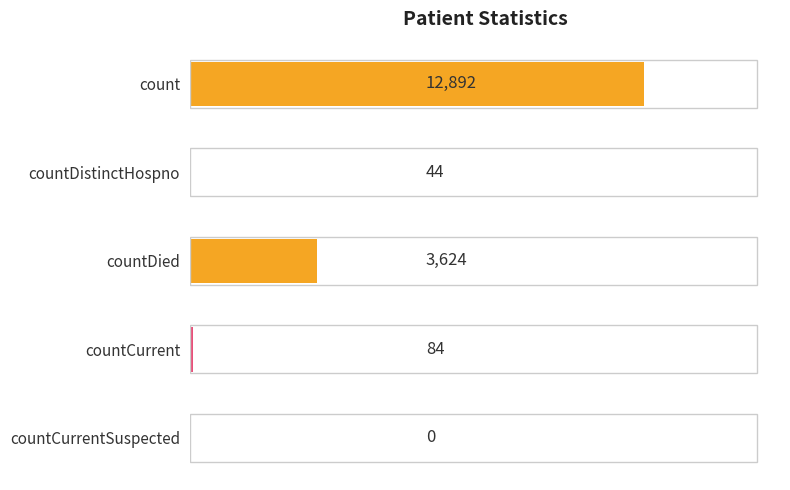

True or false: the data shows 5621 at count.

False